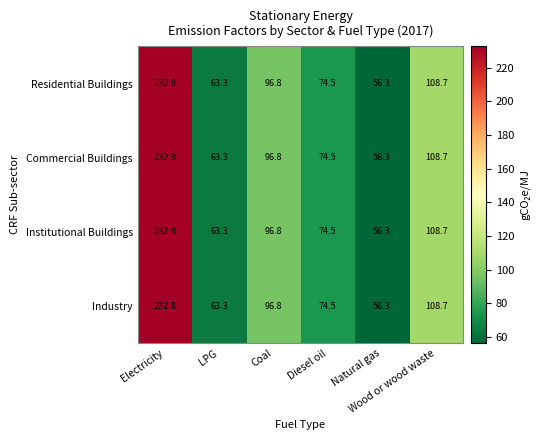

What is the minimum value for Industry?

56.3